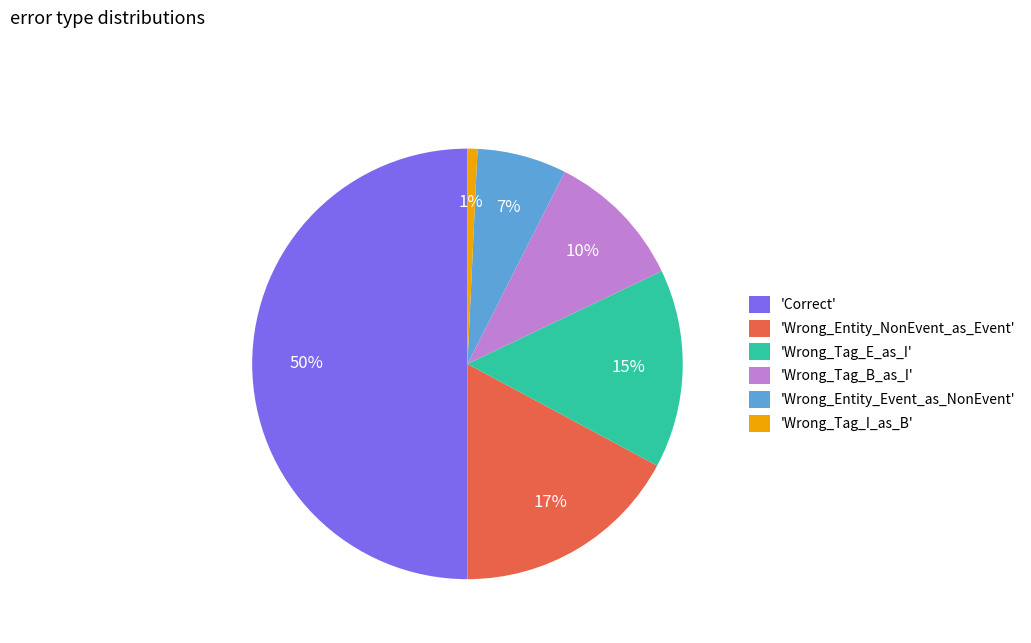

Does 'Wrong_Tag_I_as_B' represent more than half of the total?

No